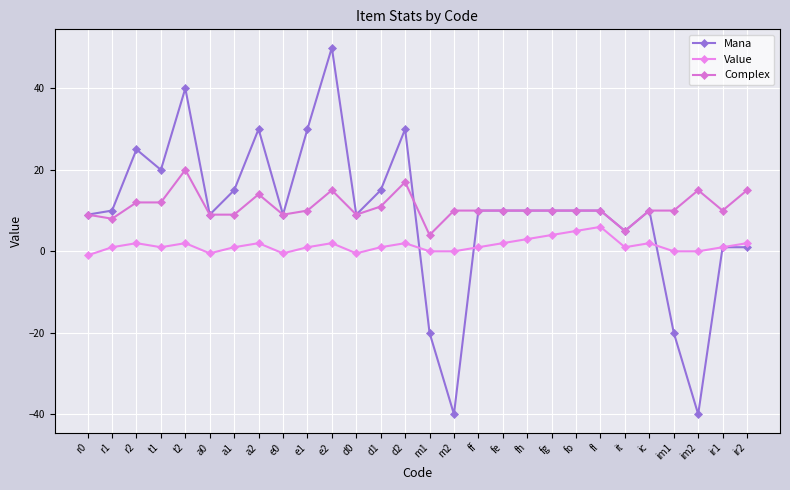

What is the sum of all Mana values?

258.0